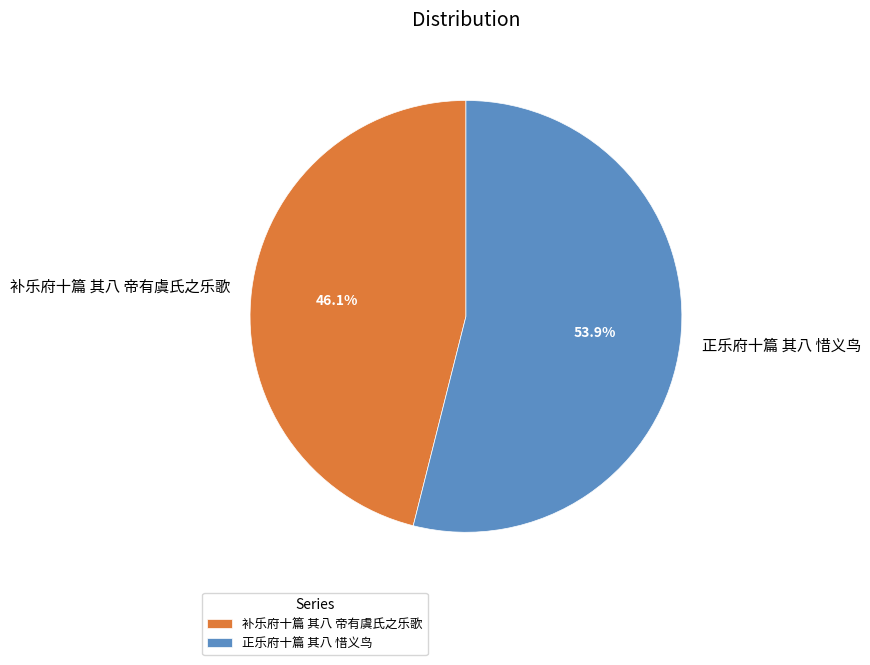

What percentage is the 正乐府十篇 其八 惜义鸟 slice, to the nearest percent?

54%